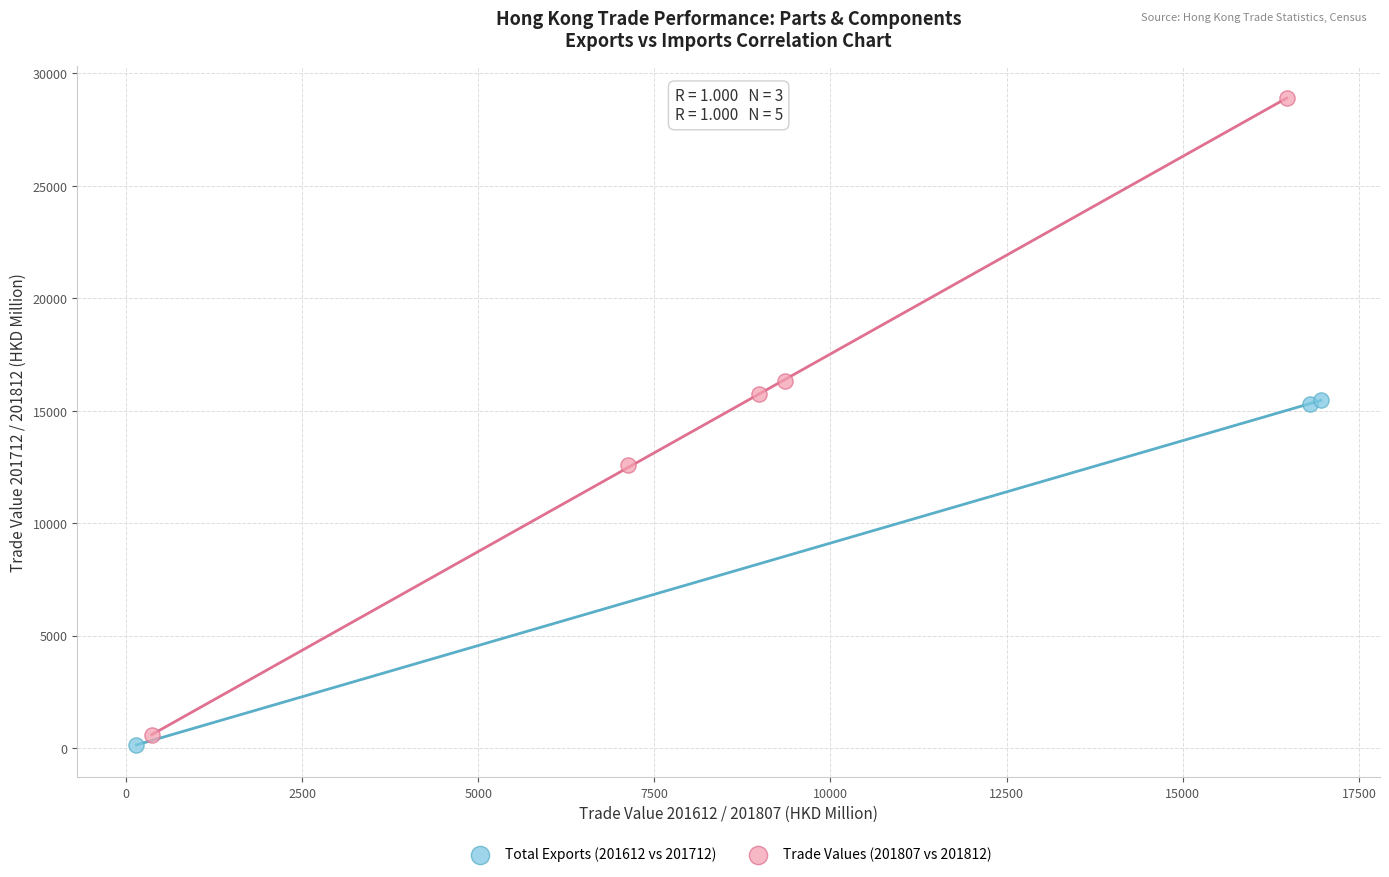

Which series reaches the minimum Y coordinate?

Total Exports (201612 vs 201712)